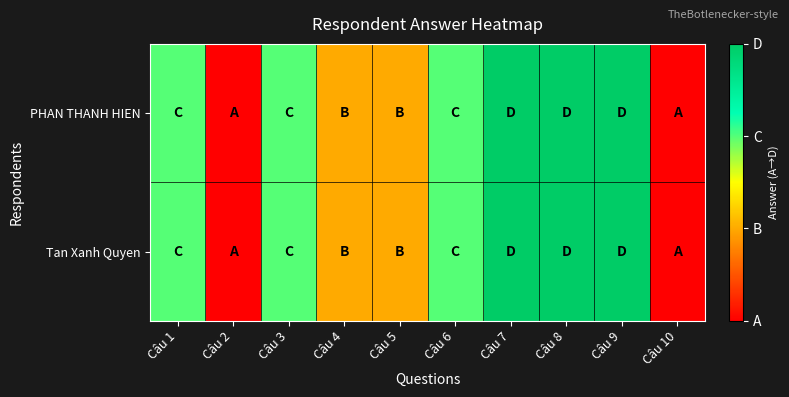

Which category has the lowest value across all series?

Câu 2